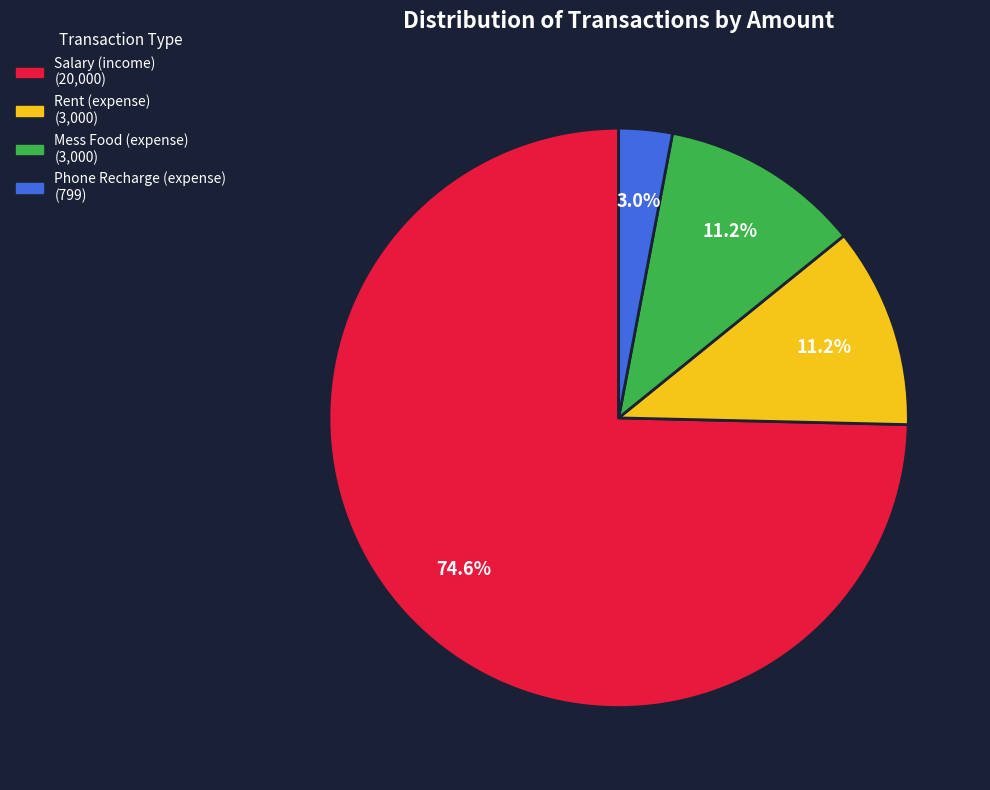

Is it true that Mess Food (expense) is 11% of the pie?

True